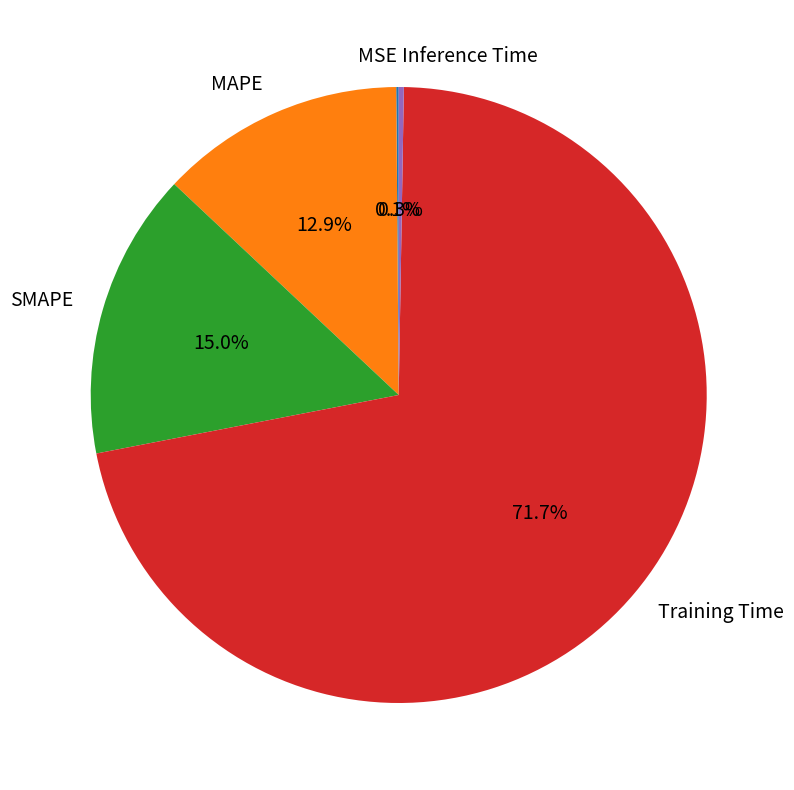

To the nearest percent, what portion does MAPE represent?

13%